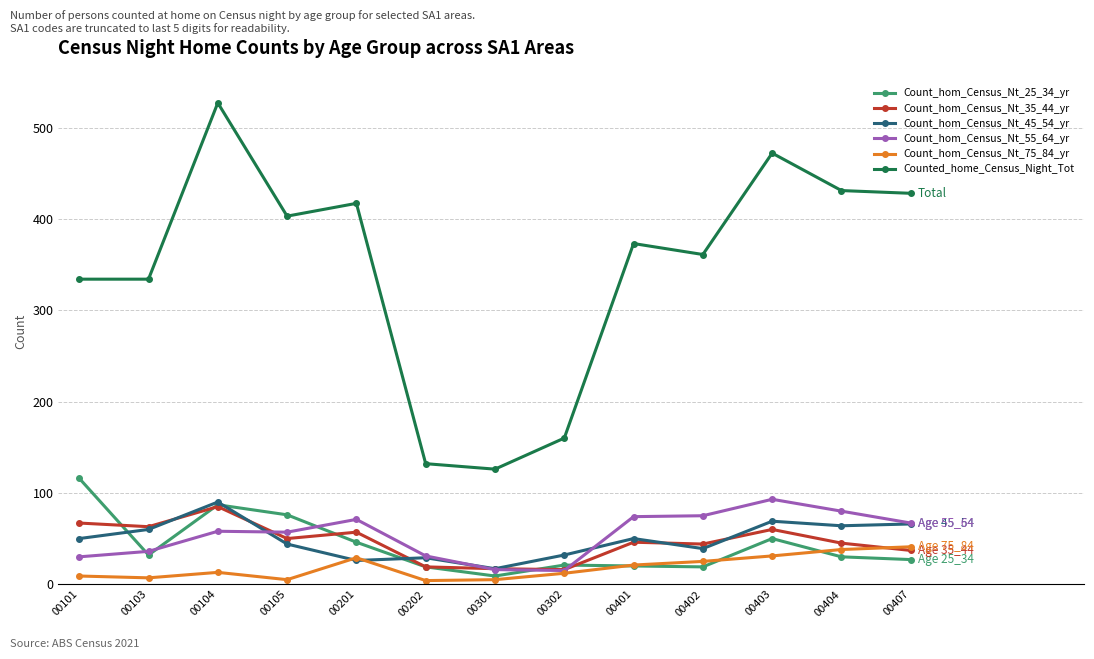

Where does the Count_hom_Census_Nt_35_44_yr series first go above 46?

00101